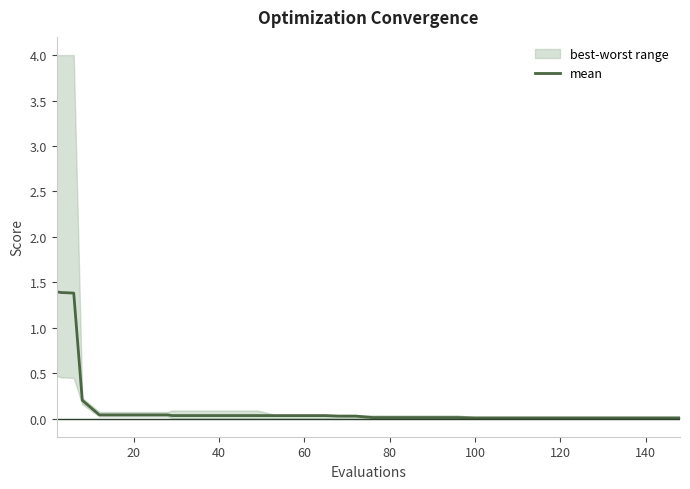

True or false: the data shows 0.0 at 27.

True